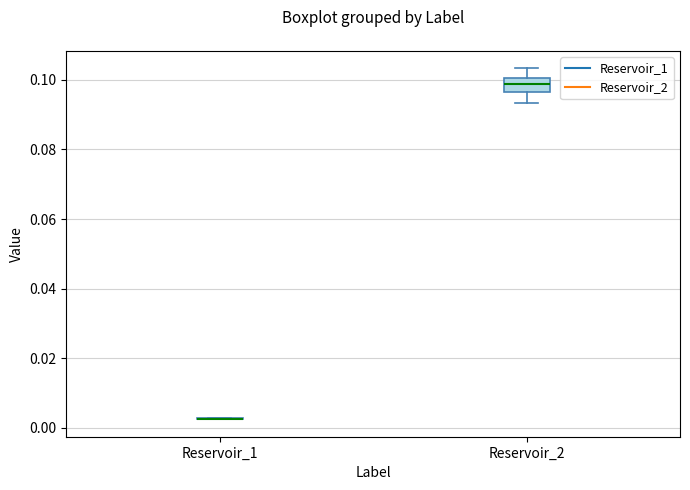

Which box is the tallest, from its lower edge to its upper edge?

Reservoir_2